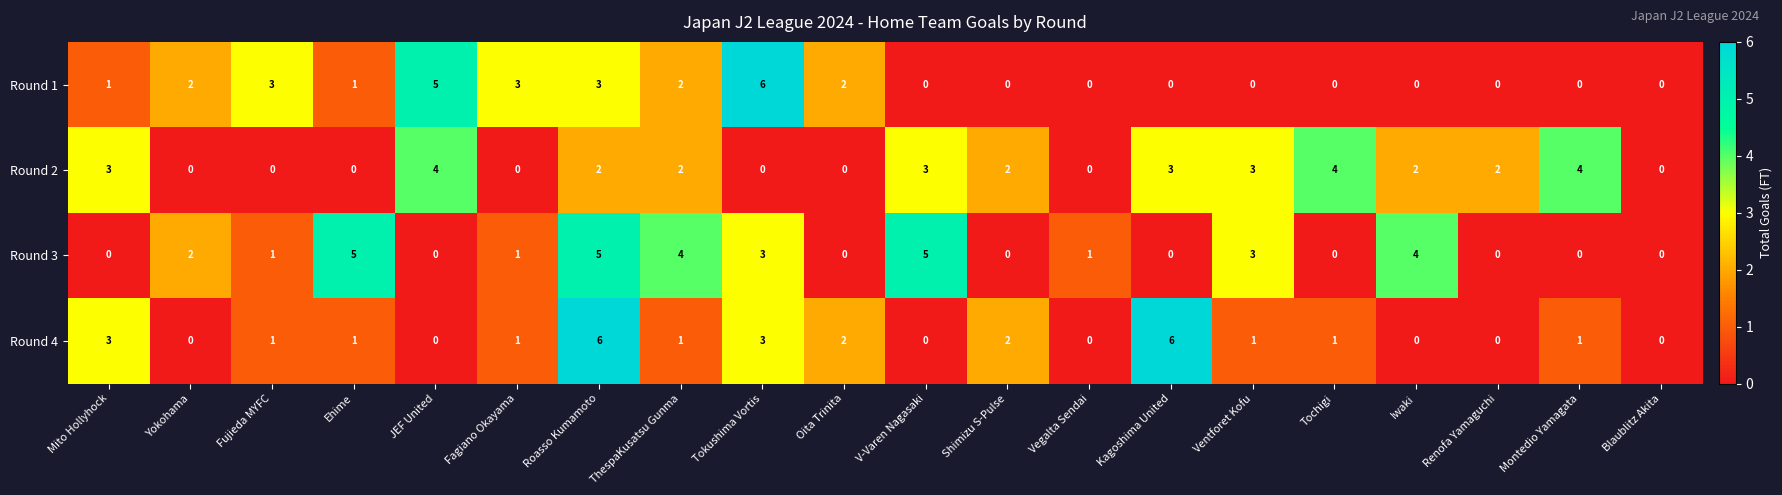

Where is Round 3 nearest to the value 2?

Yokohama